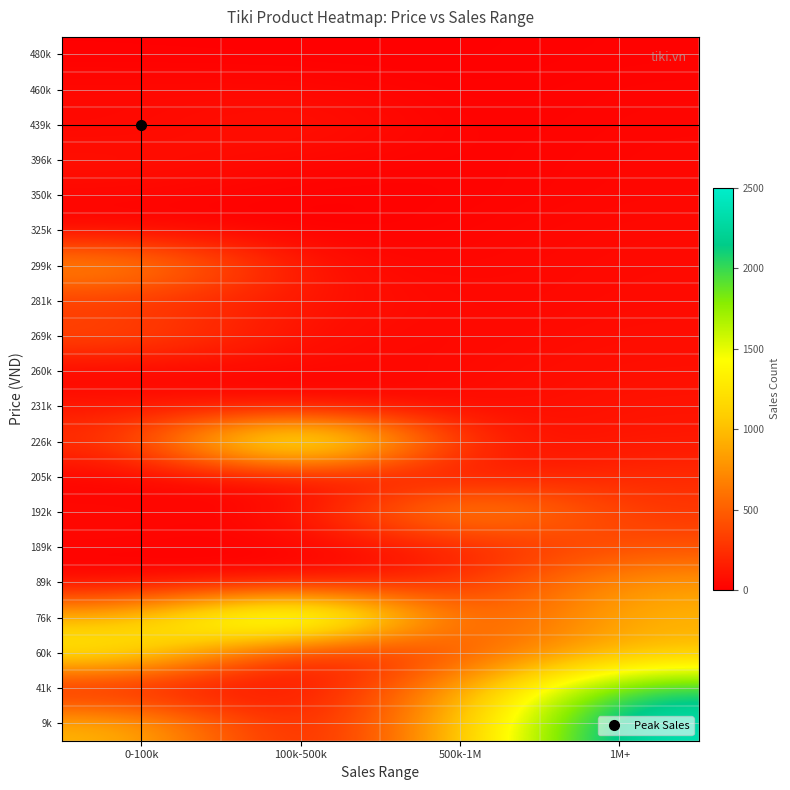

Reading right to left, what are all the values shown in this chart?

9k: 1M+=2400	500k-1M=992	100k-500k=2	0-100k=992
41k: 1M+=2100	500k-1M=826	100k-500k=14	0-100k=70
60k: 1M+=992	500k-1M=417	100k-500k=14	0-100k=1400
76k: 1M+=965	500k-1M=270	100k-500k=2400	0-100k=965
89k: 1M+=826	500k-1M=230	100k-500k=15	0-100k=3
189k: 1M+=417	500k-1M=124	100k-500k=9	0-100k=29
192k: 1M+=270	500k-1M=965	100k-500k=4	0-100k=58
205k: 1M+=230	500k-1M=87	100k-500k=34	0-100k=6
226k: 1M+=124	500k-1M=70	100k-500k=2100	0-100k=230
231k: 1M+=106	500k-1M=58	100k-500k=2	0-100k=124
260k: 1M+=87	500k-1M=50	100k-500k=39	0-100k=2
269k: 1M+=70	500k-1M=39	100k-500k=55	0-100k=417
281k: 1M+=58	500k-1M=38	100k-500k=106	0-100k=270
299k: 1M+=55	500k-1M=34	100k-500k=50	0-100k=826
325k: 1M+=50	500k-1M=29	100k-500k=3	0-100k=17
350k: 1M+=39	500k-1M=17	100k-500k=8	0-100k=38
396k: 1M+=38	500k-1M=15	100k-500k=39	0-100k=87
439k: 1M+=34	500k-1M=9	100k-500k=106	0-100k=39
460k: 1M+=29	500k-1M=8	100k-500k=50	0-100k=50
480k: 1M+=17	500k-1M=6	100k-500k=3	0-100k=8